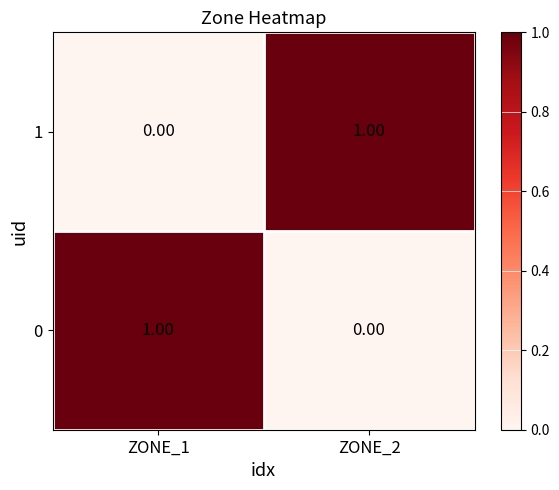

Is the value of 1 at ZONE_1 greater than the value of 0 at ZONE_1?

No